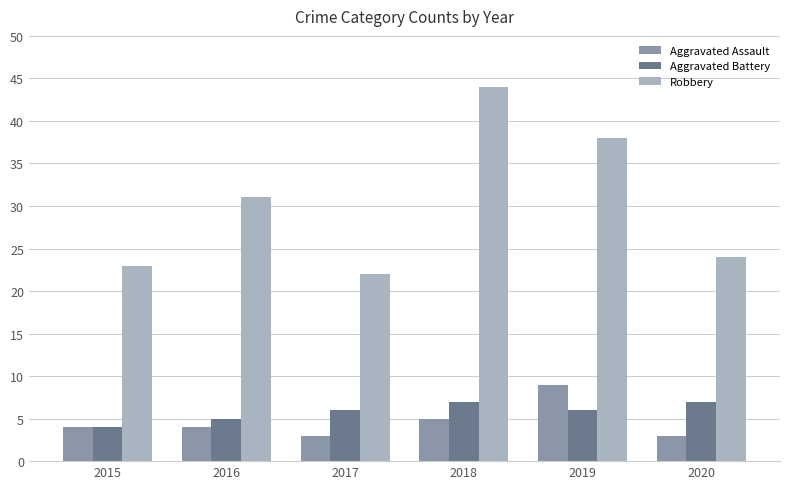

Is the value of Aggravated Battery at 2016 greater than the value of Aggravated Assault at 2017?

Yes